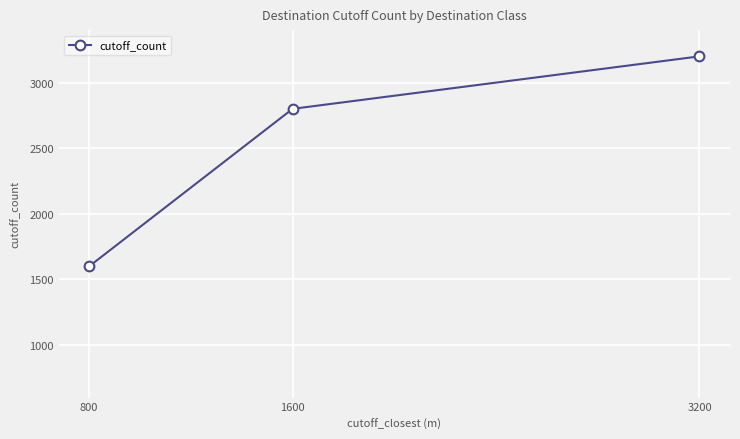

List the labels in order of value, largest first.

3200, 1600, 800